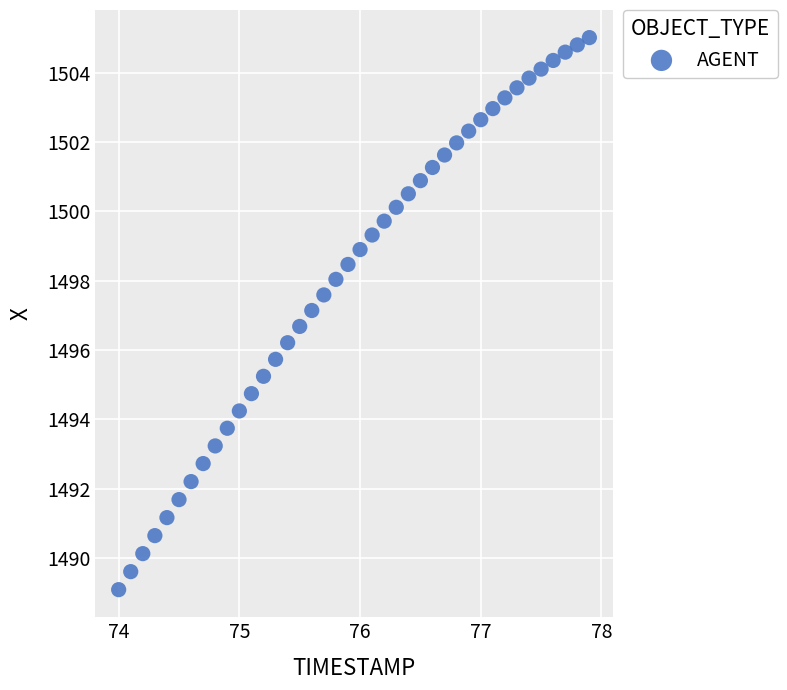

What is the range of X values (max minus min)?

3.9